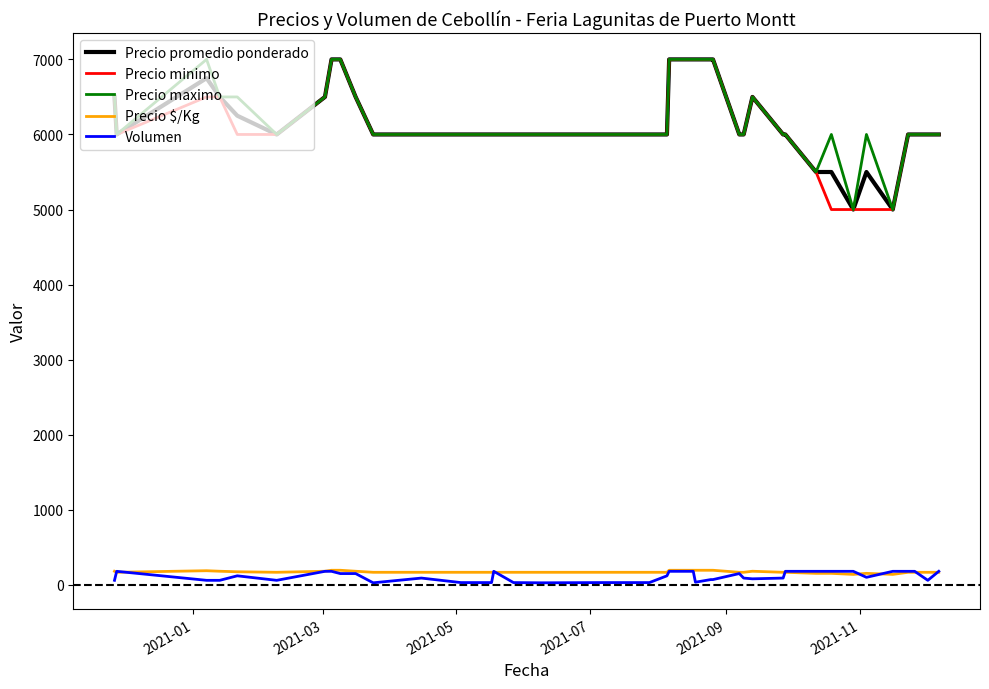

True or false: Precio $/Kg and Precio maximo intersect in this chart.

False